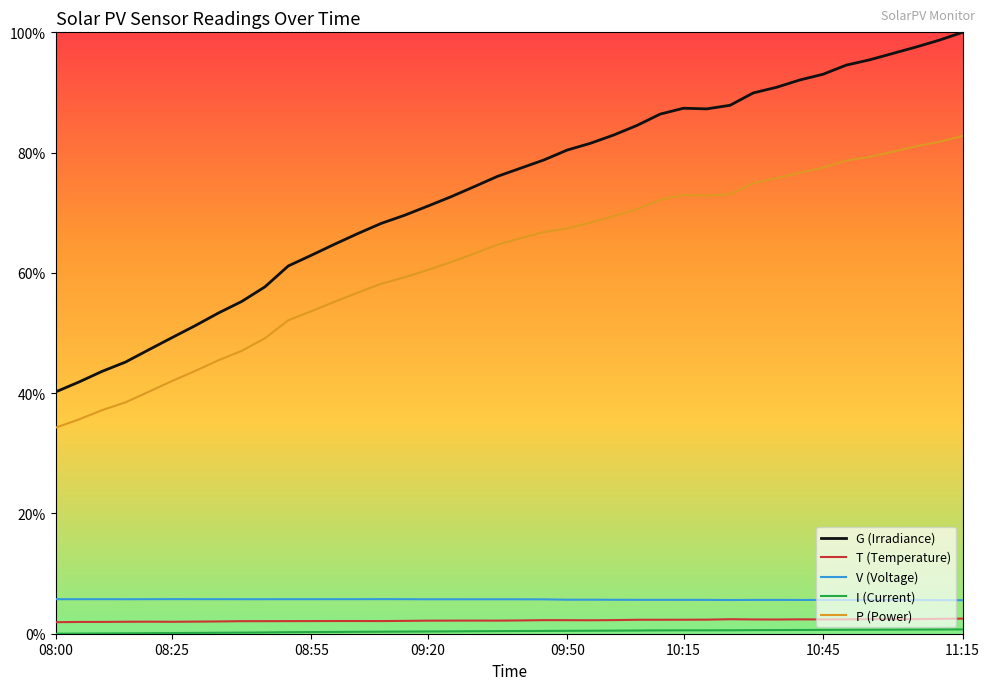

True or false: T (Temperature) has more than 0 points higher than both neighbors.

True